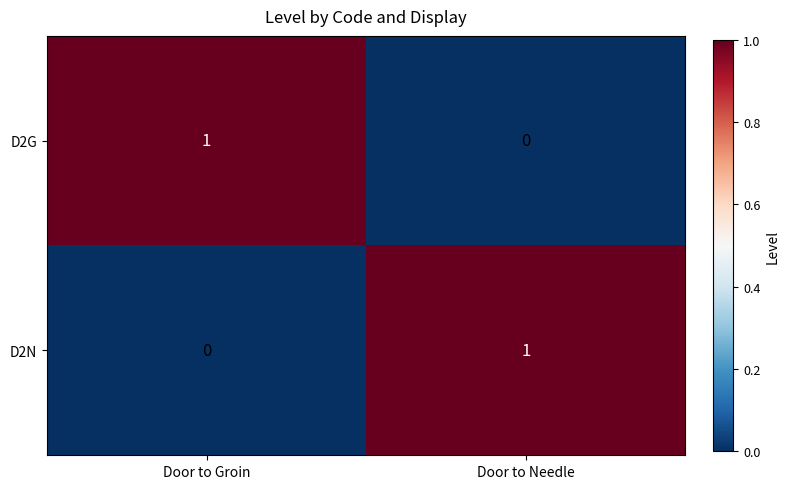

The value of D2G at Door to Groin is 1. True or false?

True